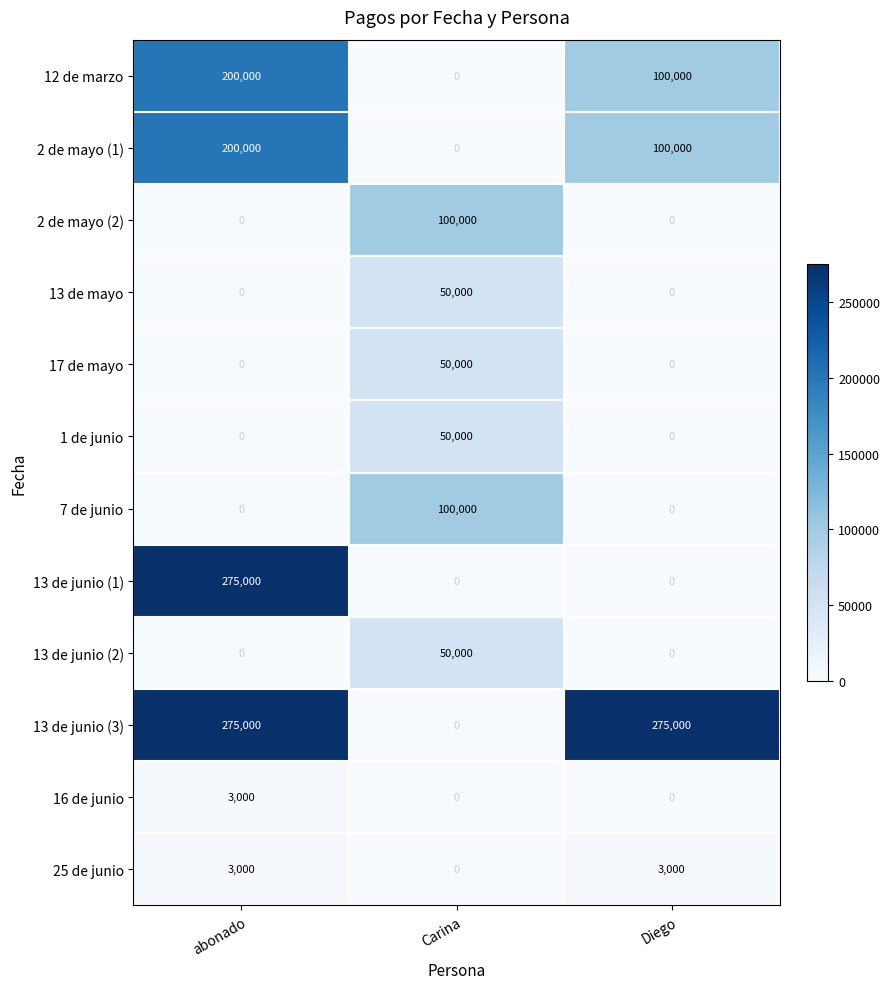

What is the highest value of the 17 de mayo series?

50000